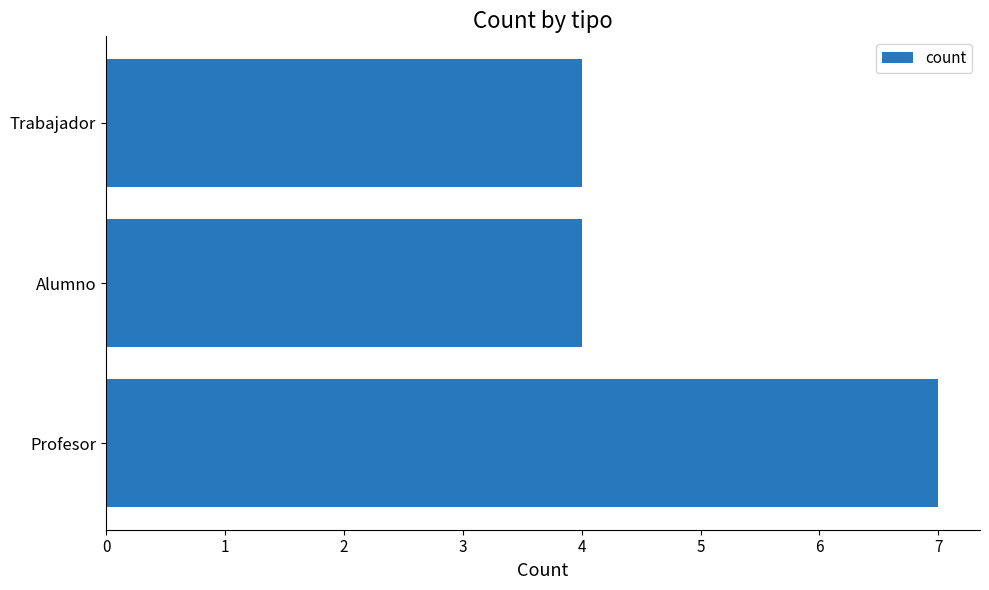

How many values are between 4 and 7?

3